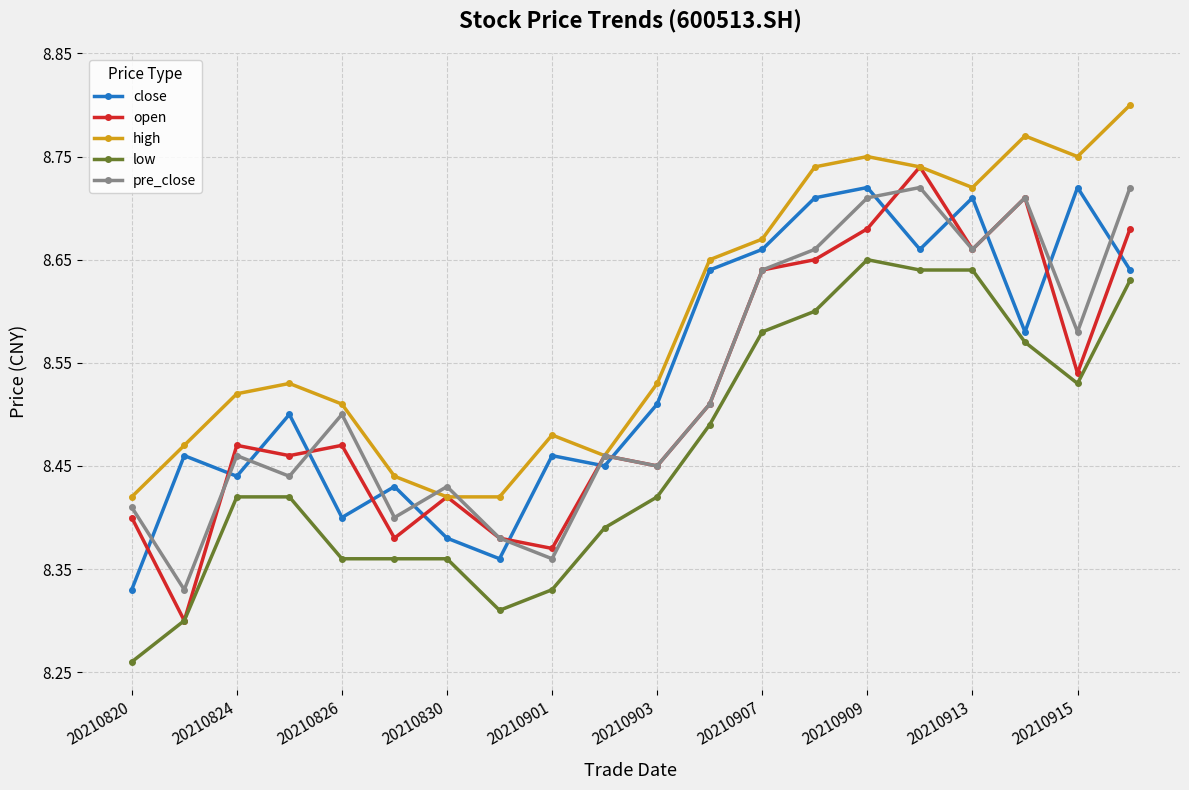

At how many categories does at least one series exceed 8?

20